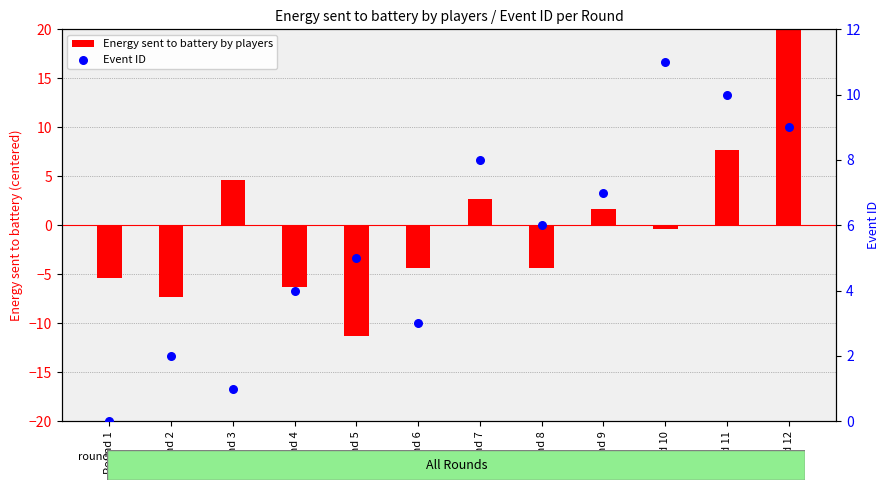

What are all the series names shown in the legend?

Energy sent to battery by players, Event ID